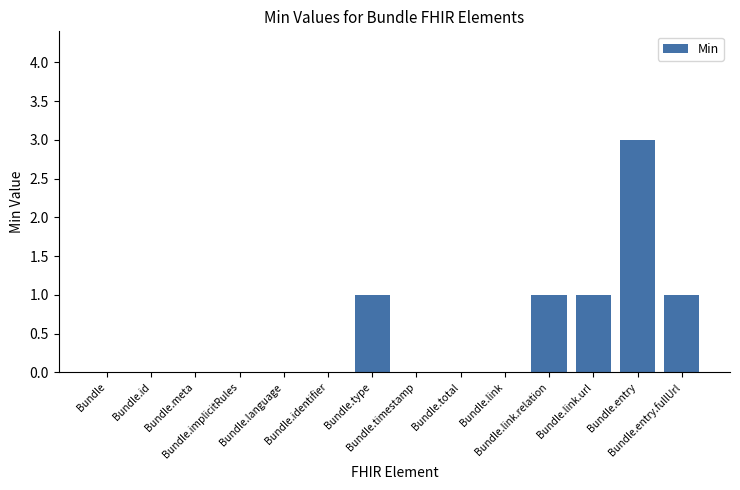

Is it true that the value at Bundle.entry.fullUrl is 2?

False